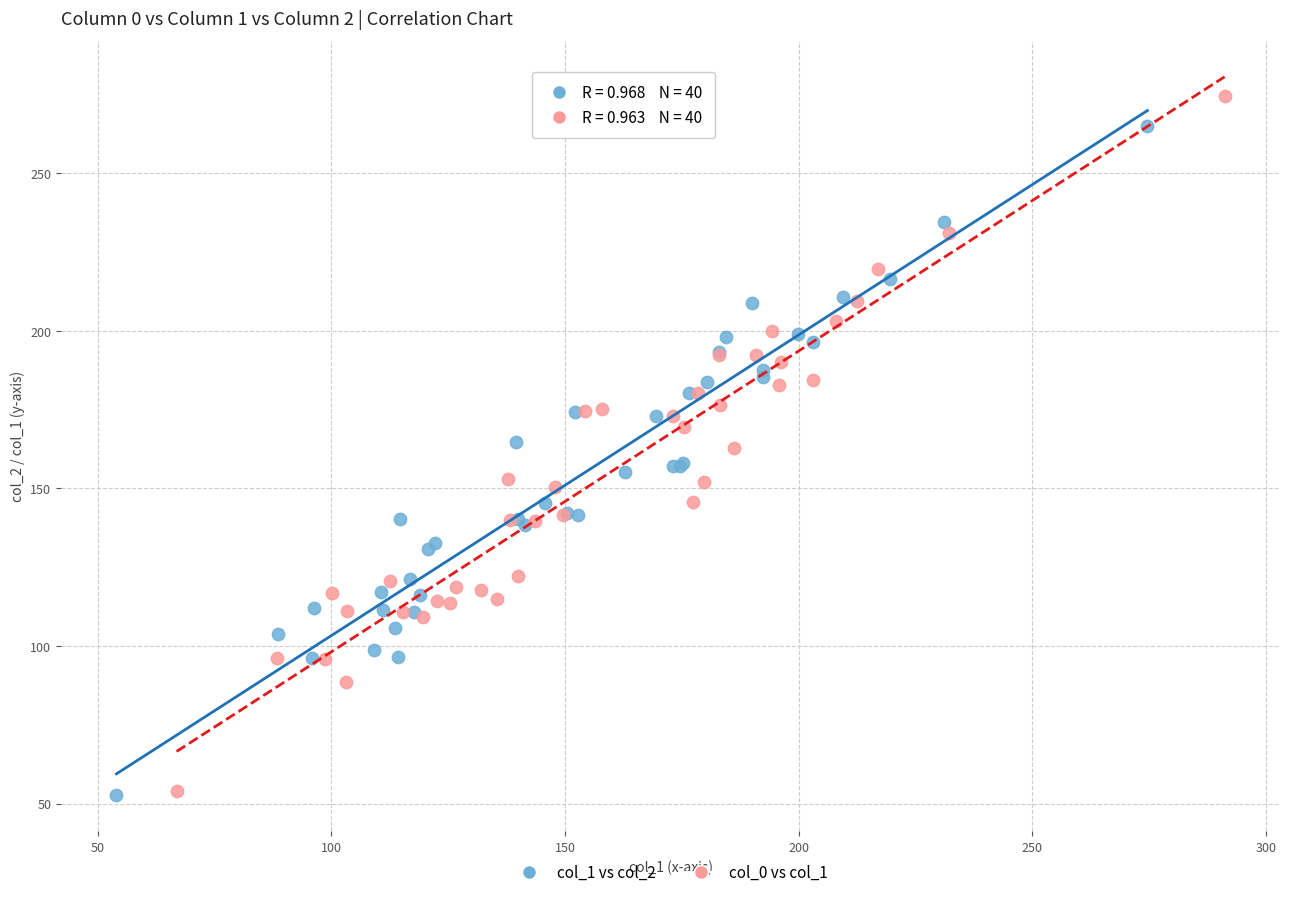

What are all the series names shown in the legend?

col_1 vs col_2, col_0 vs col_1